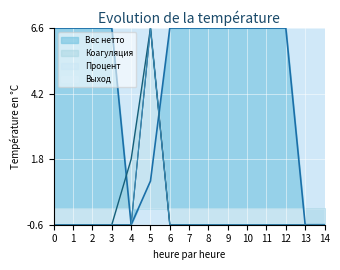

Where is the first local maximum for Процент?

5